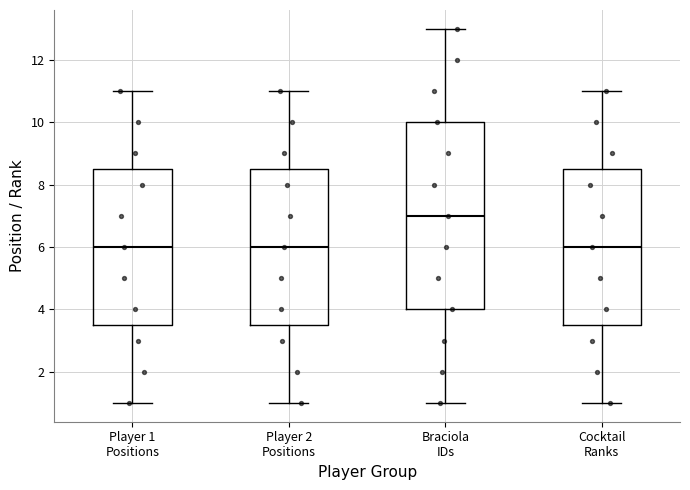

Where does the median line of the box for Player 2 Positions sit on the y-axis? The values are not printed on the chart, so give them approximately, as read against the axis.

6.0